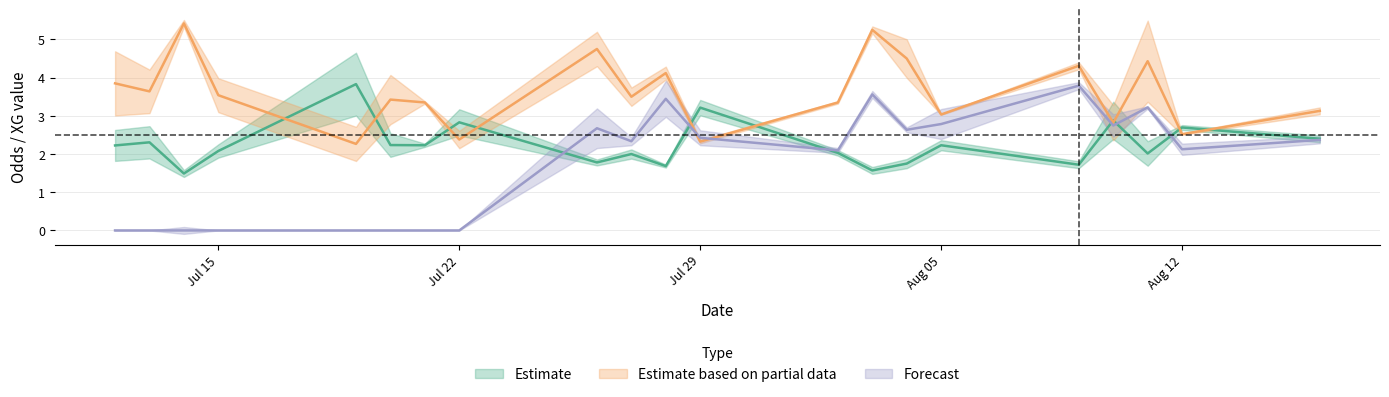

The value of Odd_A_FT at 26 is 7.5. True or false?

False